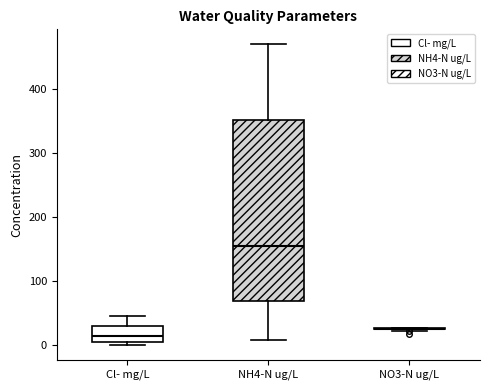

Reading left to right, read every box against the y-axis: the position of its median line, the range the box covers, and the ends of its whiskers. The values are not printed on the chart, so give them approximately, as read against the axis.

Cl- mg/L: median 10, box 0 to 30, whiskers 0 (just below the box's lower edge) to 50
NH4-N ug/L: median 150, box 70 to 350, whiskers 10 to 470
NO3-N ug/L: box collapsed to a line at 30, whiskers 20 to 30